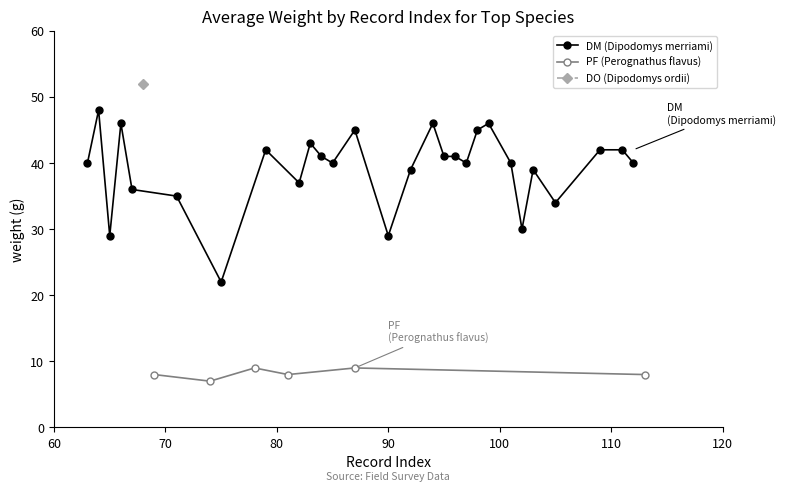

What is the highest value of the DM (Dipodomys merriami) series?

48